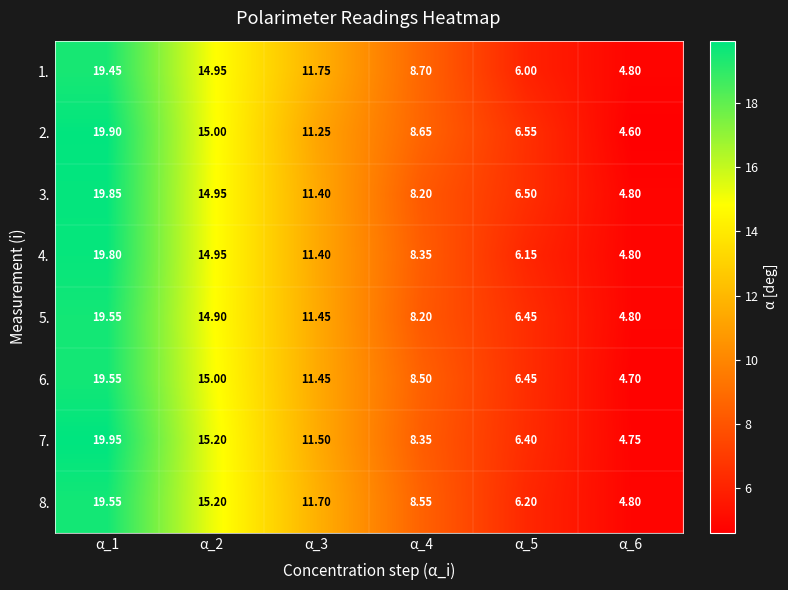

Is the value of 4. at α_2 greater than the value of 6. at α_6?

Yes